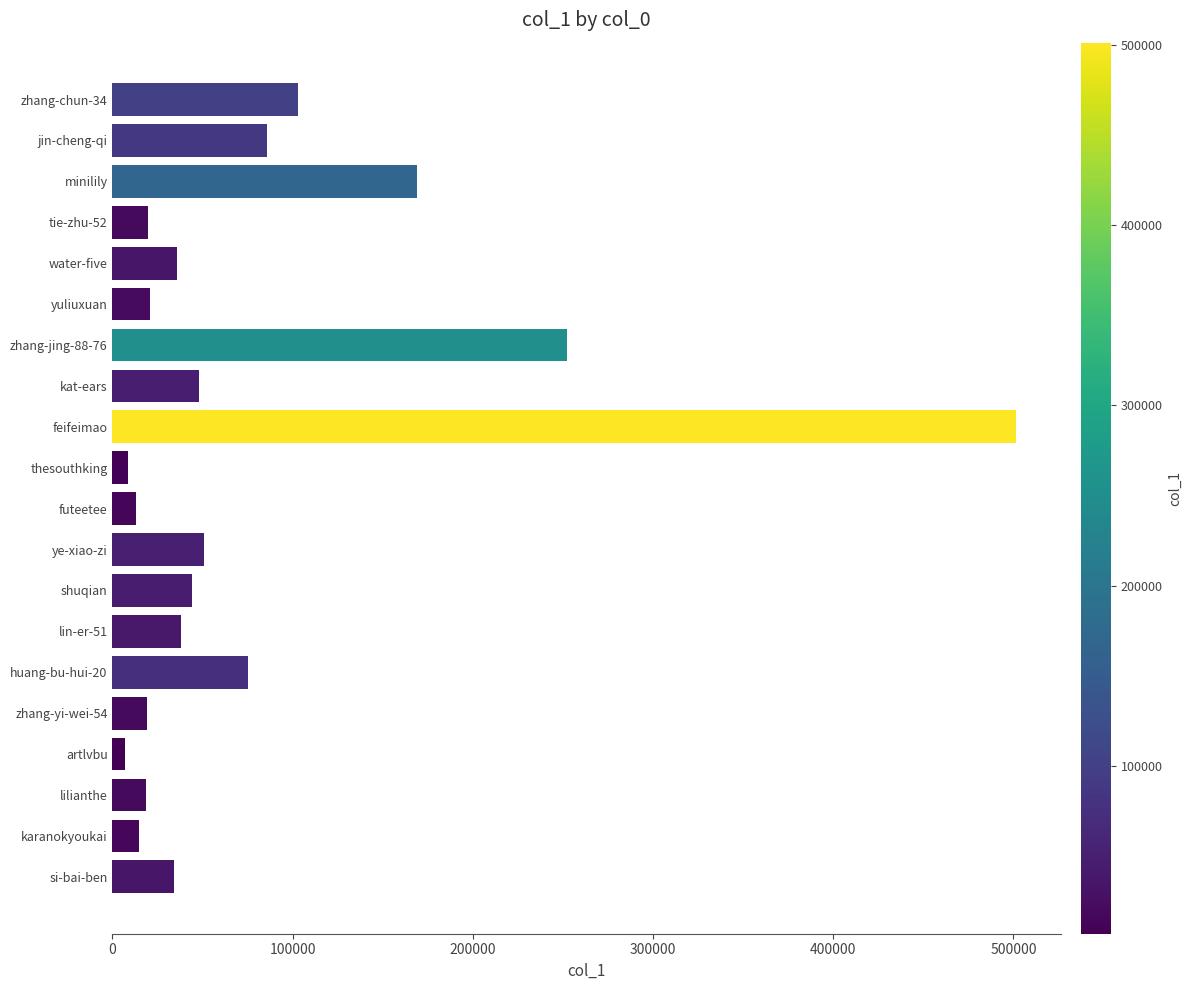

Which has a higher value, karanokyoukai or si-bai-ben?

si-bai-ben